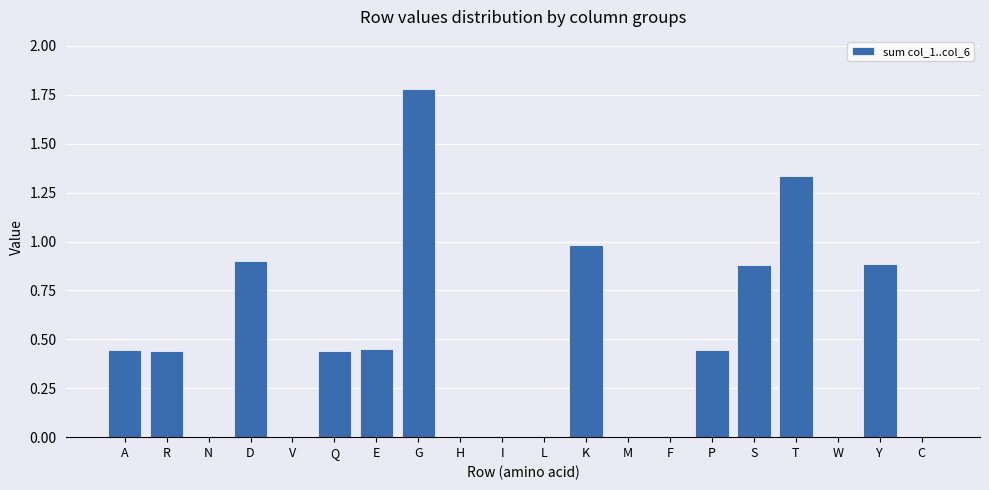

Count the number of data series in this chart.

1